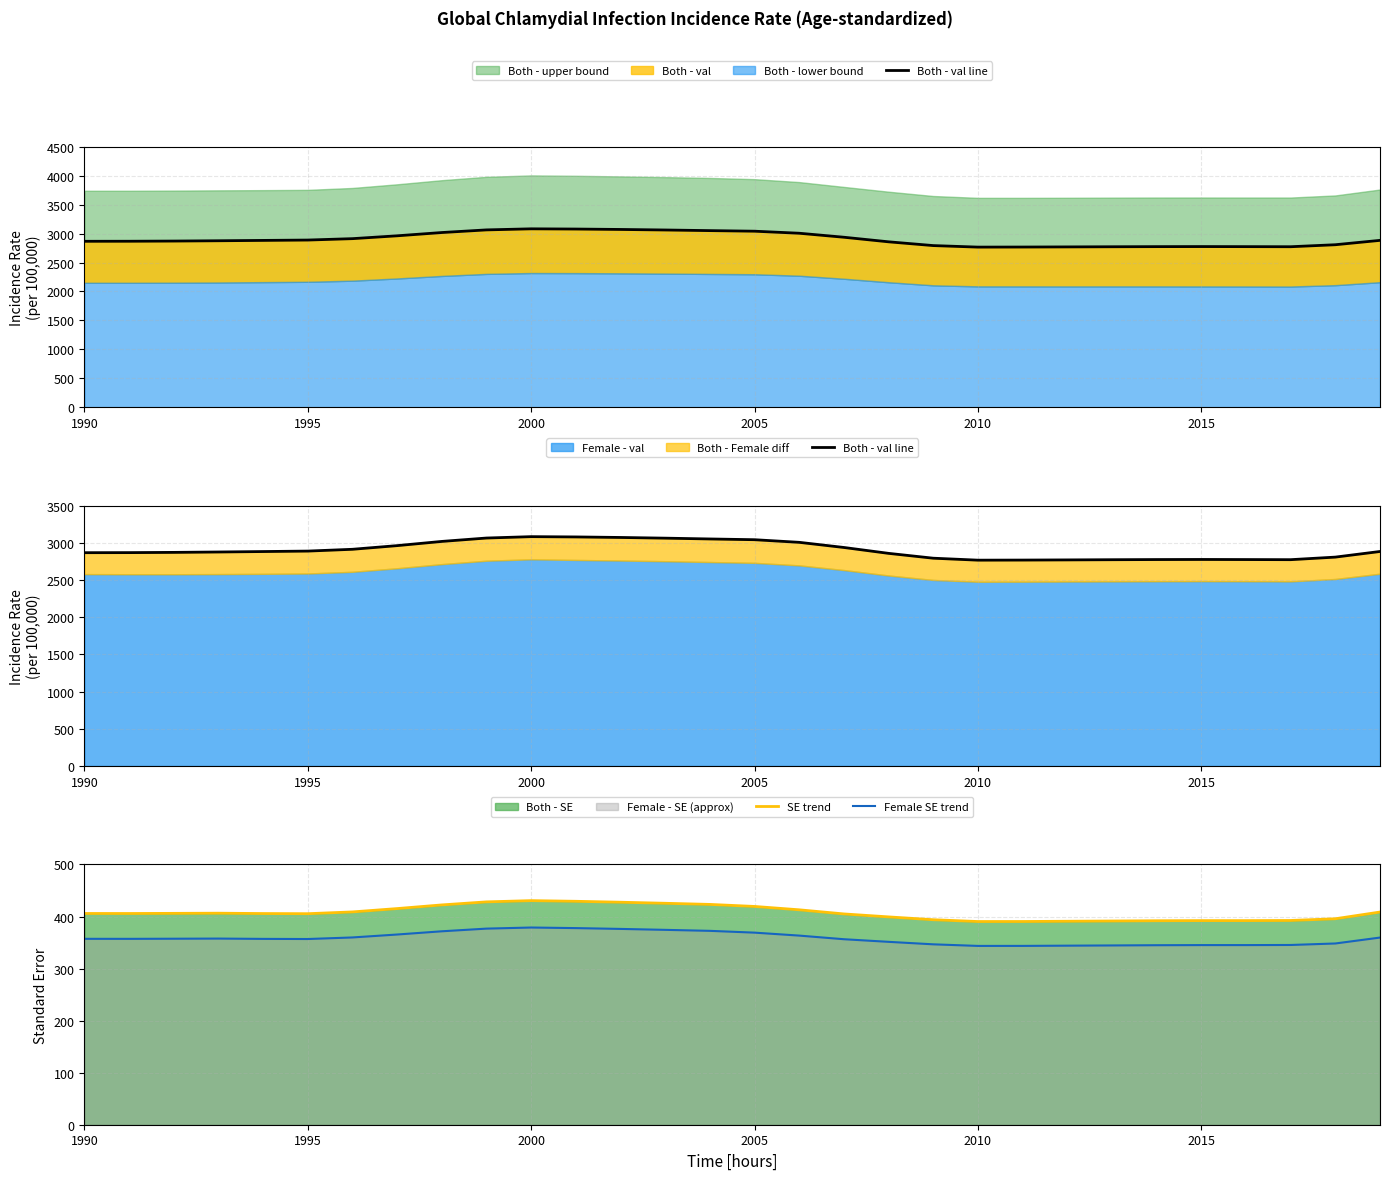

The Female SE trend series shows 81.5 at 1990. True or false?

False